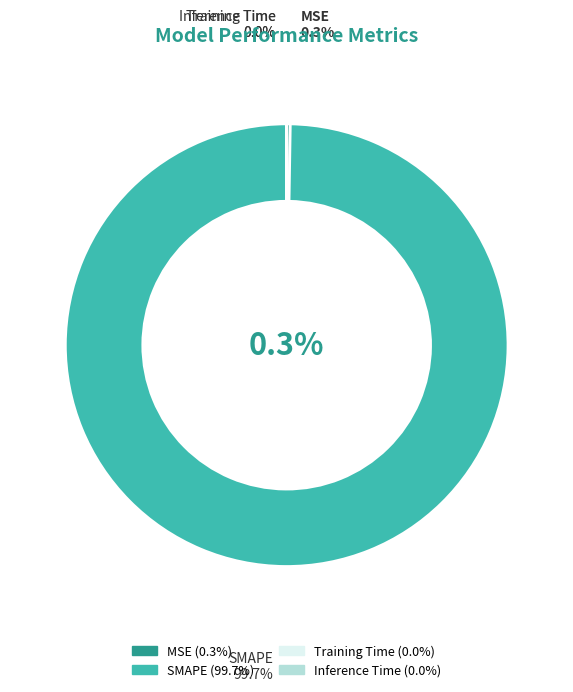

To the nearest percent, what is the average slice percentage?

25%